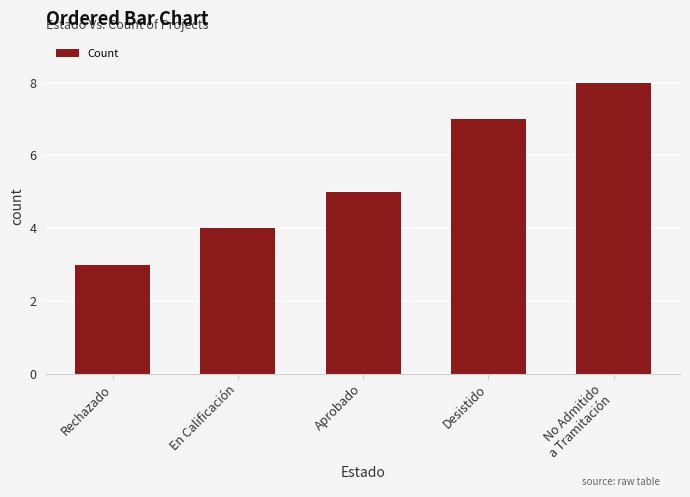

True or false: the data shows 5 at Aprobado.

True